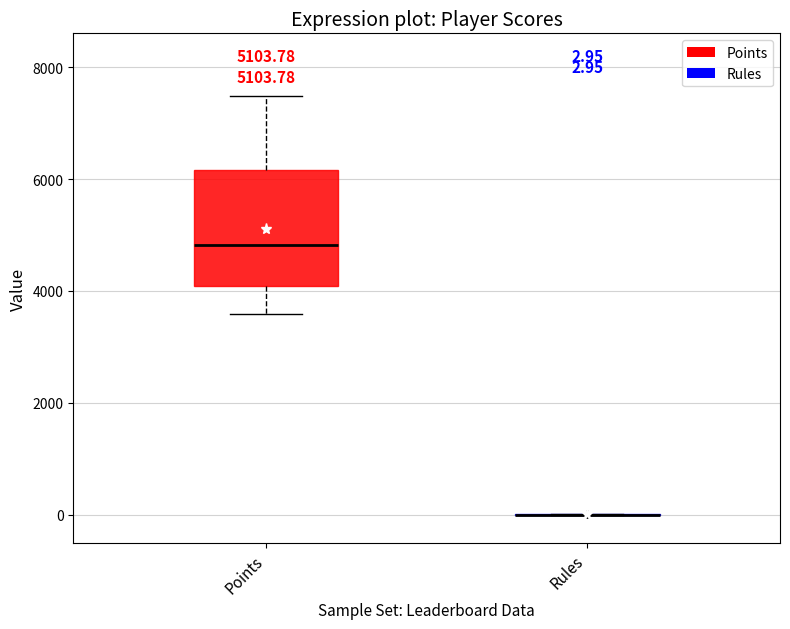

Comparing the boxes themselves (not the whiskers), which one is the tallest?

Points